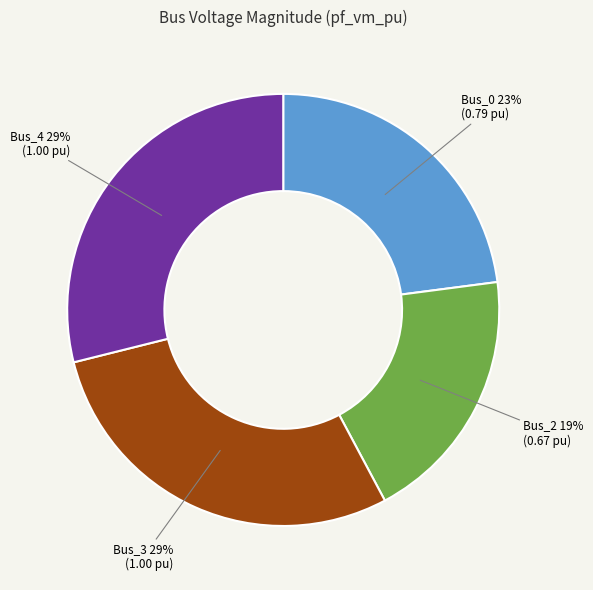

Is there a majority slice in this chart?

No